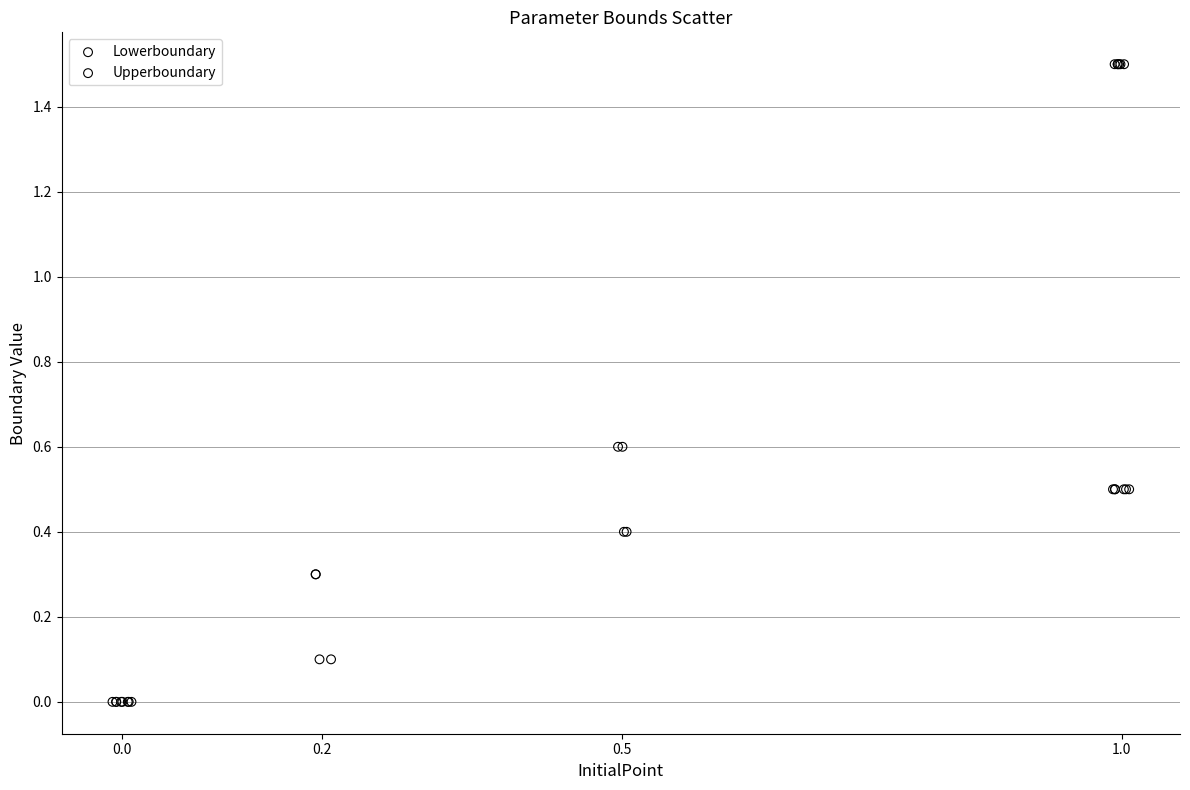

Which series has the widest spread of Y values?

Upperboundary